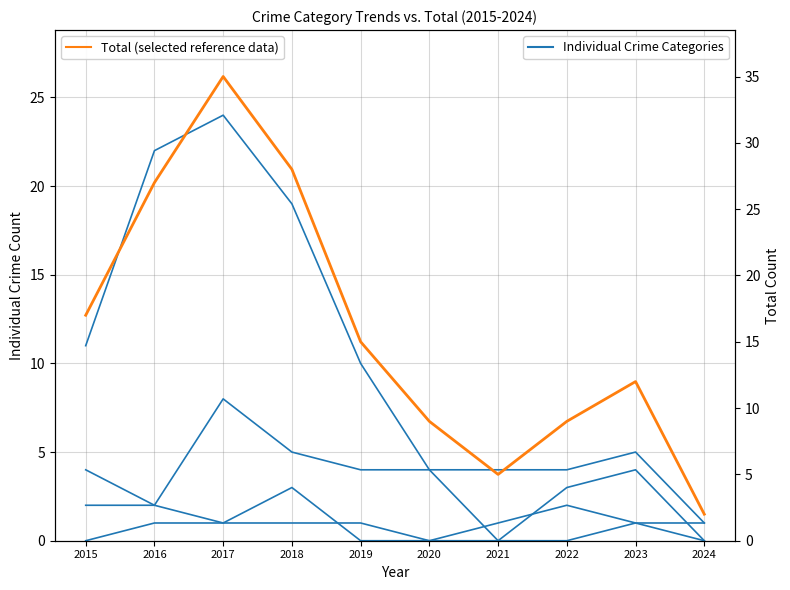

What is the average value of the Total (selected reference data) series?

16